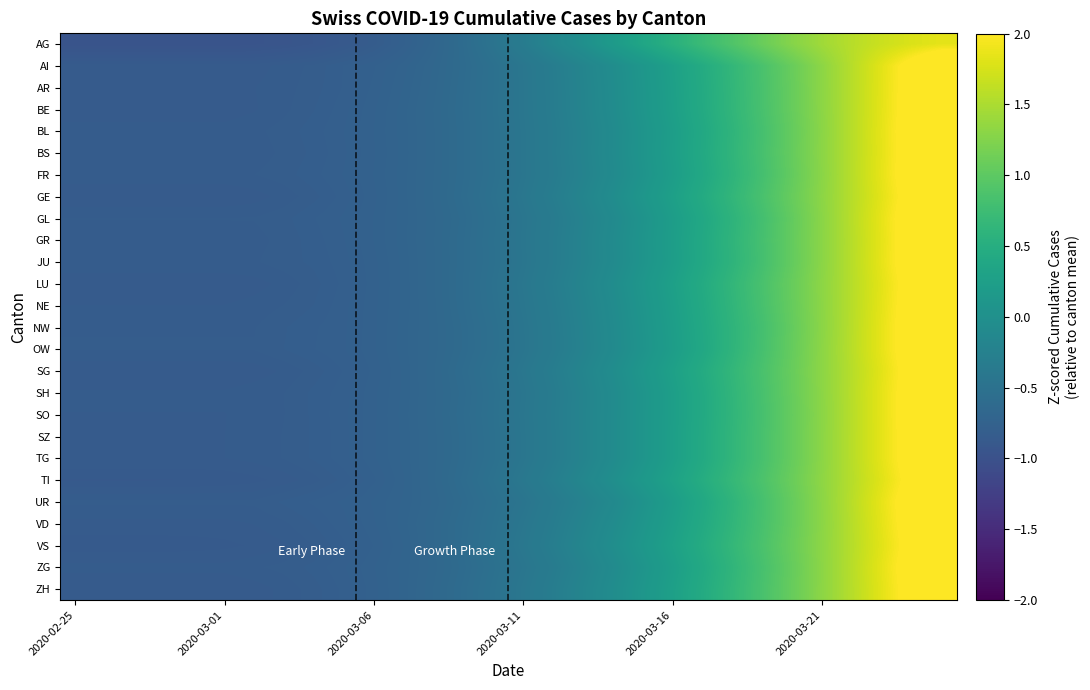

Reading left to right, list all the values displayed in this chart.

AG: -1.0	-1.0	-1.0	-1.0	-1.0	-1.0	-1.0	-0.9	-0.9	-0.9	-0.8	-0.8	-0.7	-0.6	-0.5	-0.3	-0.2	-0.0	0.2	0.4	0.5	0.7	0.9	1.1	1.3	1.4	1.6	1.7	1.8	1.8
AI: -0.9	-0.9	-0.9	-0.9	-0.9	-0.9	-0.9	-0.8	-0.8	-0.8	-0.8	-0.7	-0.7	-0.6	-0.5	-0.4	-0.3	-0.2	-0.0	0.1	0.3	0.5	0.7	0.9	1.1	1.3	1.6	1.8	2.1	2.4
AR: -0.8	-0.8	-0.8	-0.8	-0.8	-0.8	-0.8	-0.8	-0.8	-0.8	-0.8	-0.7	-0.7	-0.6	-0.5	-0.4	-0.3	-0.2	-0.1	0.1	0.3	0.4	0.6	0.8	1.1	1.3	1.6	1.8	2.1	2.4
BE: -0.9	-0.9	-0.9	-0.9	-0.9	-0.9	-0.8	-0.8	-0.8	-0.8	-0.8	-0.7	-0.7	-0.6	-0.5	-0.4	-0.3	-0.2	-0.1	0.1	0.3	0.4	0.6	0.8	1.1	1.3	1.6	1.8	2.1	2.4
BL: -0.8	-0.8	-0.8	-0.8	-0.8	-0.8	-0.8	-0.8	-0.8	-0.8	-0.7	-0.7	-0.7	-0.6	-0.5	-0.4	-0.3	-0.2	-0.1	0.1	0.2	0.4	0.6	0.8	1.1	1.3	1.6	1.9	2.2	2.5
BS: -0.8	-0.8	-0.8	-0.8	-0.8	-0.8	-0.8	-0.8	-0.8	-0.8	-0.8	-0.7	-0.7	-0.6	-0.5	-0.4	-0.3	-0.2	-0.1	0.1	0.2	0.4	0.6	0.8	1.1	1.3	1.6	1.8	2.1	2.5
FR: -0.8	-0.8	-0.8	-0.8	-0.8	-0.8	-0.8	-0.8	-0.8	-0.8	-0.7	-0.7	-0.7	-0.6	-0.5	-0.4	-0.3	-0.2	-0.1	0.1	0.2	0.4	0.6	0.8	1.1	1.3	1.6	1.9	2.2	2.5
GE: -0.9	-0.9	-0.9	-0.9	-0.9	-0.9	-0.9	-0.8	-0.8	-0.8	-0.8	-0.7	-0.7	-0.6	-0.5	-0.4	-0.3	-0.2	-0.1	0.1	0.3	0.4	0.6	0.8	1.1	1.3	1.6	1.8	2.1	2.4
GL: -0.8	-0.8	-0.8	-0.8	-0.8	-0.8	-0.8	-0.8	-0.8	-0.8	-0.7	-0.7	-0.7	-0.6	-0.5	-0.4	-0.3	-0.2	-0.1	0.1	0.2	0.4	0.6	0.8	1.0	1.3	1.6	1.9	2.2	2.5
GR: -0.8	-0.8	-0.8	-0.8	-0.8	-0.8	-0.8	-0.8	-0.8	-0.8	-0.7	-0.7	-0.7	-0.6	-0.5	-0.4	-0.3	-0.2	-0.1	0.1	0.2	0.4	0.6	0.8	1.1	1.3	1.6	1.9	2.2	2.5
JU: -0.8	-0.8	-0.8	-0.8	-0.8	-0.8	-0.8	-0.8	-0.8	-0.8	-0.8	-0.7	-0.7	-0.6	-0.5	-0.4	-0.3	-0.2	-0.1	0.1	0.2	0.4	0.6	0.8	1.0	1.3	1.6	1.9	2.2	2.5
LU: -0.9	-0.9	-0.9	-0.9	-0.9	-0.9	-0.9	-0.8	-0.8	-0.8	-0.8	-0.7	-0.7	-0.6	-0.5	-0.4	-0.3	-0.2	-0.1	0.1	0.3	0.4	0.6	0.9	1.1	1.3	1.6	1.8	2.1	2.4
NE: -0.8	-0.8	-0.8	-0.8	-0.8	-0.8	-0.8	-0.8	-0.8	-0.8	-0.8	-0.7	-0.7	-0.6	-0.5	-0.4	-0.3	-0.2	-0.1	0.1	0.2	0.4	0.6	0.8	1.1	1.3	1.6	1.8	2.1	2.4
NW: -0.8	-0.8	-0.8	-0.8	-0.8	-0.8	-0.8	-0.8	-0.8	-0.8	-0.8	-0.7	-0.7	-0.6	-0.5	-0.4	-0.3	-0.2	-0.1	0.1	0.2	0.4	0.6	0.8	1.1	1.3	1.6	1.9	2.2	2.5
OW: -0.8	-0.8	-0.8	-0.8	-0.8	-0.8	-0.8	-0.8	-0.8	-0.8	-0.8	-0.7	-0.7	-0.6	-0.5	-0.4	-0.3	-0.2	-0.1	0.1	0.2	0.4	0.6	0.8	1.1	1.3	1.6	1.9	2.2	2.5
SG: -0.9	-0.9	-0.9	-0.9	-0.9	-0.9	-0.9	-0.8	-0.8	-0.8	-0.8	-0.7	-0.7	-0.6	-0.5	-0.4	-0.3	-0.2	-0.0	0.1	0.3	0.5	0.6	0.9	1.1	1.3	1.6	1.8	2.1	2.4
SH: -0.8	-0.8	-0.8	-0.8	-0.8	-0.8	-0.8	-0.8	-0.8	-0.8	-0.8	-0.7	-0.7	-0.6	-0.5	-0.4	-0.3	-0.2	-0.1	0.1	0.2	0.4	0.6	0.8	1.1	1.3	1.6	1.8	2.1	2.4
SO: -0.8	-0.8	-0.8	-0.8	-0.8	-0.8	-0.8	-0.8	-0.8	-0.8	-0.8	-0.7	-0.7	-0.6	-0.5	-0.4	-0.3	-0.2	-0.1	0.1	0.2	0.4	0.6	0.8	1.1	1.3	1.6	1.8	2.1	2.4
SZ: -0.8	-0.8	-0.8	-0.8	-0.8	-0.8	-0.8	-0.8	-0.8	-0.8	-0.8	-0.7	-0.7	-0.6	-0.5	-0.4	-0.3	-0.2	-0.1	0.1	0.3	0.4	0.6	0.8	1.1	1.3	1.6	1.8	2.1	2.4
TG: -0.8	-0.8	-0.8	-0.8	-0.8	-0.8	-0.8	-0.8	-0.8	-0.8	-0.8	-0.7	-0.7	-0.6	-0.5	-0.4	-0.3	-0.2	-0.1	0.1	0.3	0.4	0.6	0.8	1.1	1.3	1.6	1.8	2.1	2.4
TI: -0.9	-0.9	-0.9	-0.9	-0.9	-0.9	-0.9	-0.9	-0.8	-0.8	-0.8	-0.7	-0.7	-0.6	-0.5	-0.4	-0.3	-0.2	-0.0	0.1	0.3	0.5	0.7	0.9	1.1	1.3	1.6	1.8	2.1	2.4
UR: -0.8	-0.8	-0.8	-0.8	-0.8	-0.8	-0.8	-0.8	-0.8	-0.8	-0.7	-0.7	-0.7	-0.6	-0.5	-0.5	-0.3	-0.2	-0.1	0.0	0.2	0.4	0.6	0.8	1.1	1.3	1.6	1.9	2.2	2.5
VD: -0.8	-0.8	-0.8	-0.8	-0.8	-0.8	-0.8	-0.8	-0.8	-0.8	-0.8	-0.7	-0.7	-0.6	-0.5	-0.4	-0.3	-0.2	-0.1	0.1	0.2	0.4	0.6	0.8	1.1	1.3	1.6	1.8	2.1	2.4
VS: -0.9	-0.9	-0.9	-0.9	-0.9	-0.9	-0.9	-0.8	-0.8	-0.8	-0.8	-0.7	-0.7	-0.6	-0.5	-0.4	-0.3	-0.2	-0.0	0.1	0.3	0.5	0.7	0.9	1.1	1.3	1.6	1.8	2.1	2.4
ZG: -0.8	-0.8	-0.8	-0.8	-0.8	-0.8	-0.8	-0.8	-0.8	-0.8	-0.8	-0.7	-0.7	-0.6	-0.5	-0.4	-0.3	-0.2	-0.1	0.1	0.2	0.4	0.6	0.8	1.1	1.3	1.6	1.8	2.1	2.5
ZH: -0.9	-0.9	-0.9	-0.9	-0.9	-0.9	-0.9	-0.8	-0.8	-0.8	-0.8	-0.7	-0.7	-0.6	-0.5	-0.4	-0.3	-0.2	-0.0	0.1	0.3	0.4	0.6	0.8	1.1	1.3	1.6	1.8	2.1	2.4